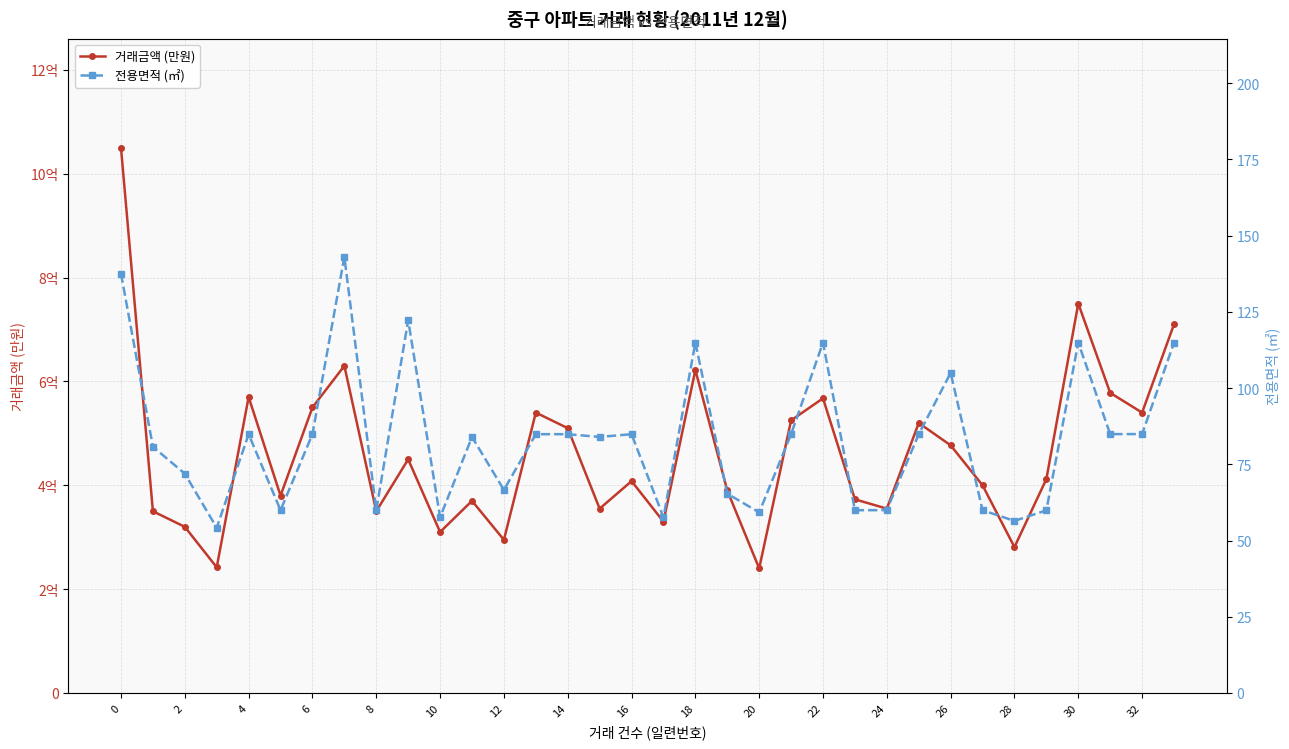

Where is 전용면적 (㎡) nearest to the value 98?

26